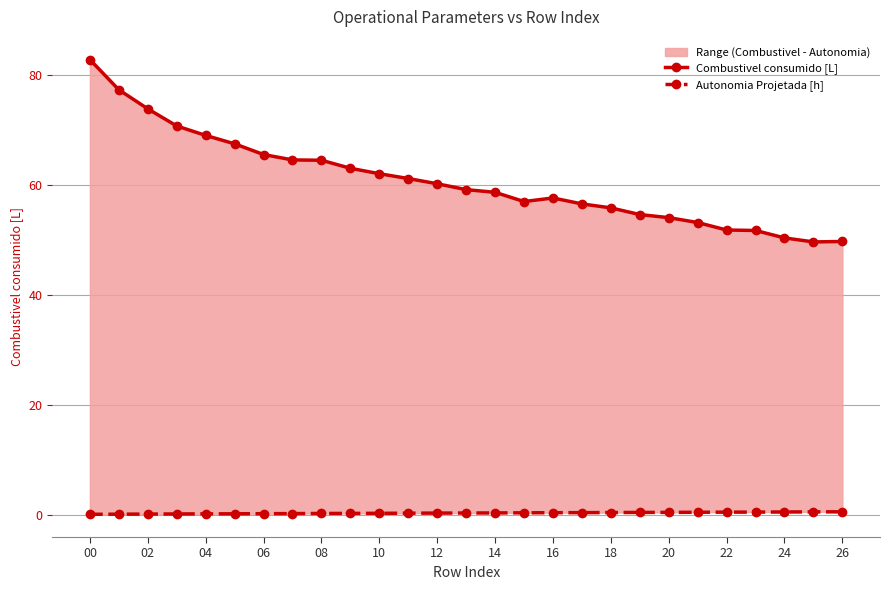

What is the difference between the maximum and minimum values in the Autonomia Projetada [h] series?

0.5